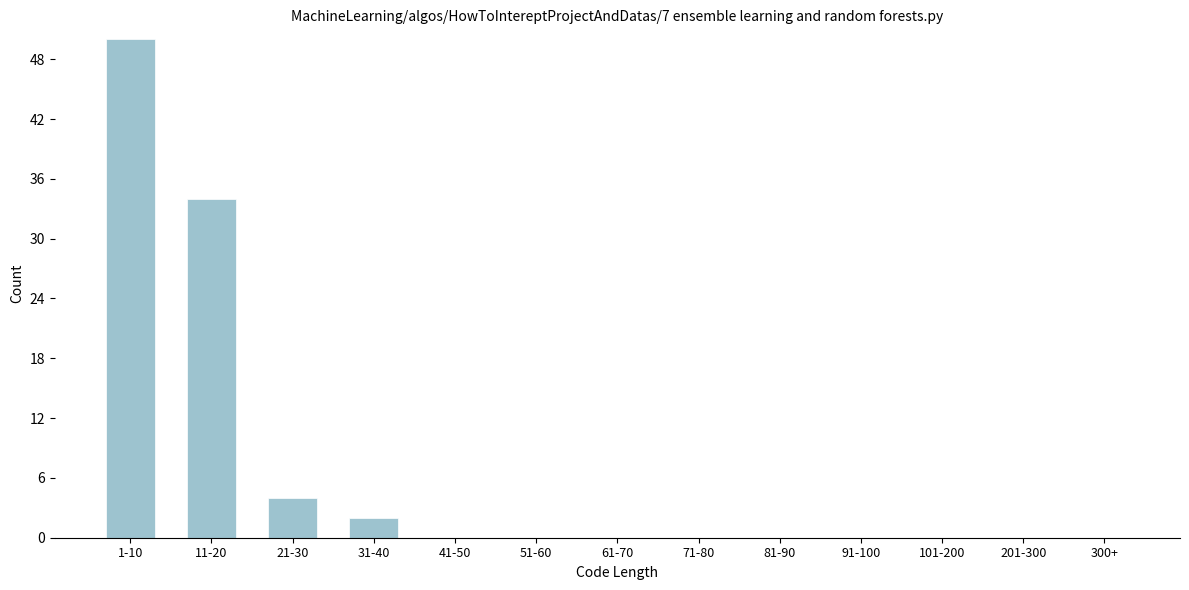

Reading left to right, what are all the values shown in this chart?

1-10=50	11-20=34	21-30=4	31-40=2	41-50=0	51-60=0	61-70=0	71-80=0	81-90=0	91-100=0	101-200=0	201-300=0	300+=0